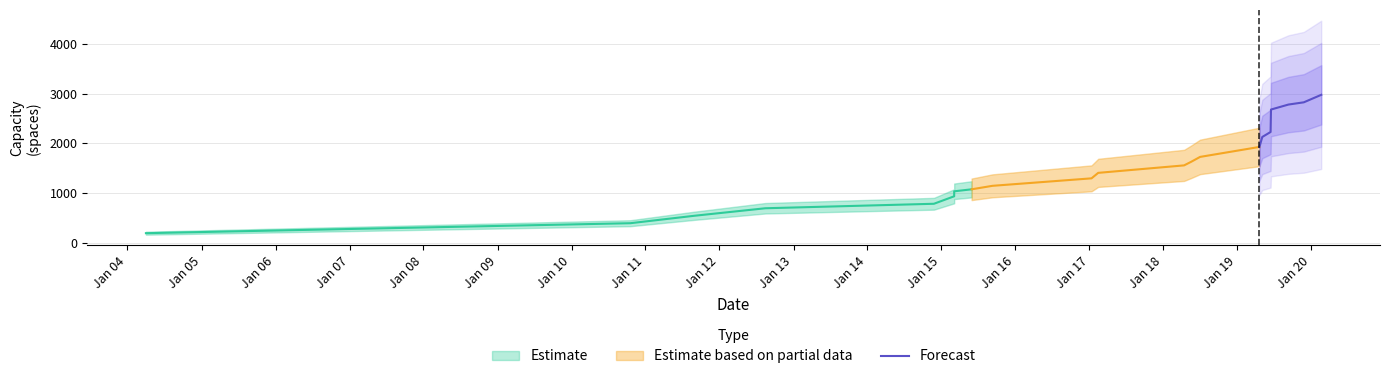

What is the lowest value of the Forecast series?

1930